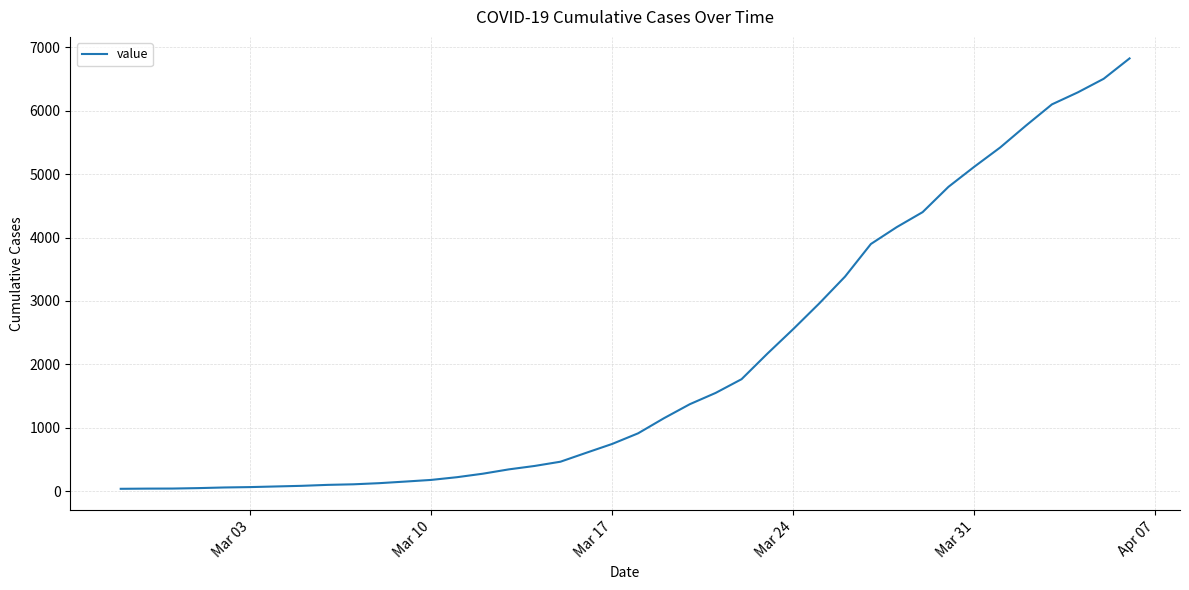

What is the difference between the second highest and second lowest values?

6457